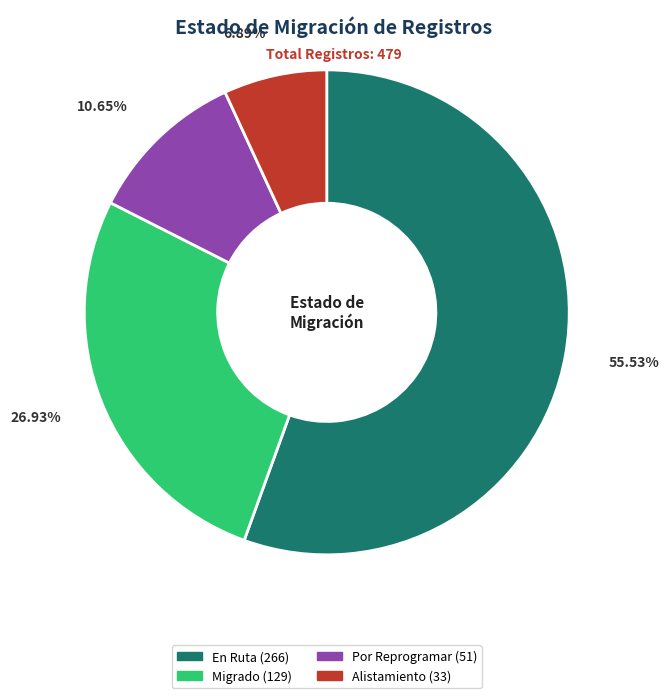

Is it true that Alistamiento is 7% of the pie?

True